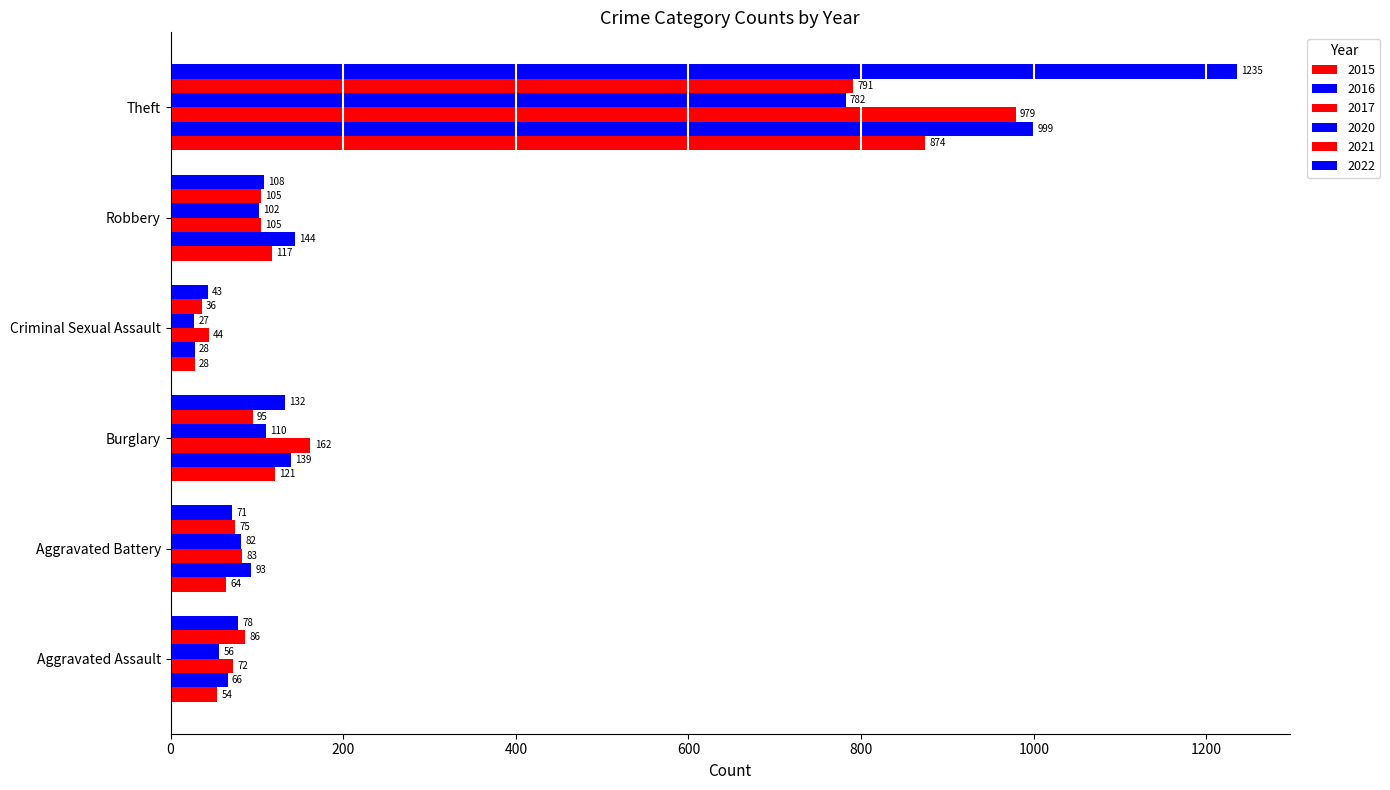

Reading right to left, extract all data points from this chart.

2015: Theft=874	Robbery=117	Criminal Sexual Assault=28	Burglary=121	Aggravated Battery=64	Aggravated Assault=54
2016: Theft=999	Robbery=144	Criminal Sexual Assault=28	Burglary=139	Aggravated Battery=93	Aggravated Assault=66
2017: Theft=979	Robbery=105	Criminal Sexual Assault=44	Burglary=162	Aggravated Battery=83	Aggravated Assault=72
2020: Theft=782	Robbery=102	Criminal Sexual Assault=27	Burglary=110	Aggravated Battery=82	Aggravated Assault=56
2021: Theft=791	Robbery=105	Criminal Sexual Assault=36	Burglary=95	Aggravated Battery=75	Aggravated Assault=86
2022: Theft=1235	Robbery=108	Criminal Sexual Assault=43	Burglary=132	Aggravated Battery=71	Aggravated Assault=78